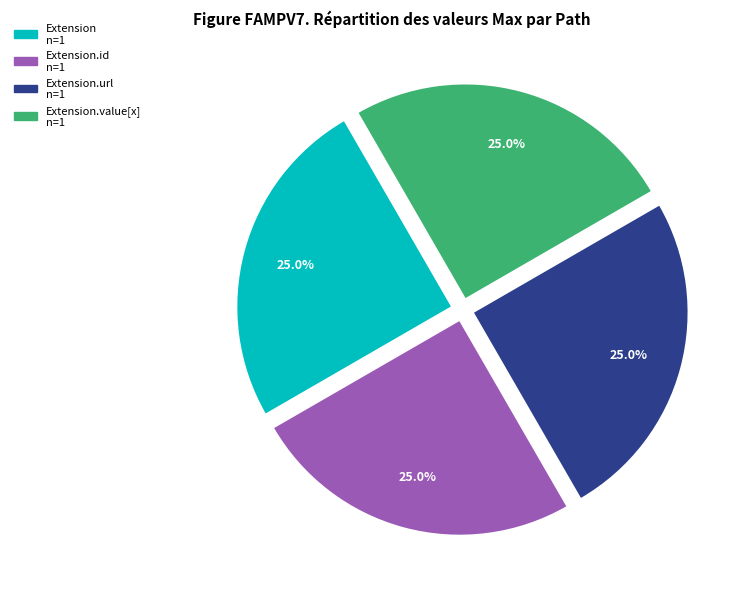

Is there any slice that represents more than half of the pie?

No